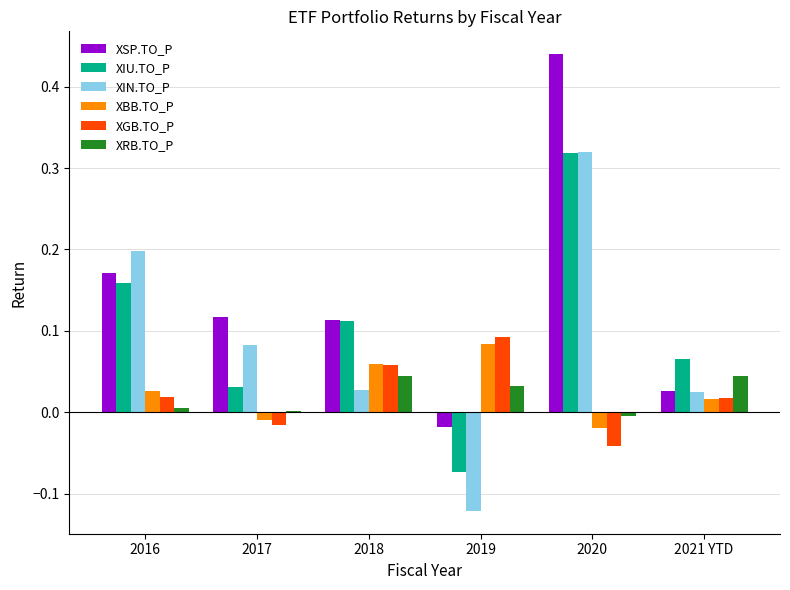

At which category is the sum across all series the highest?

2020